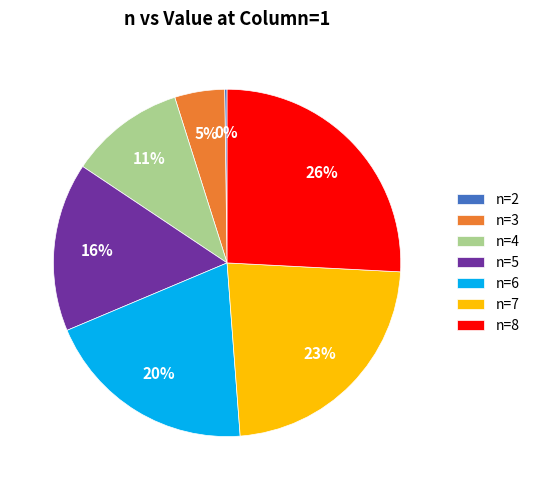

Combined, do n=3 and n=4 account for over 50%?

No